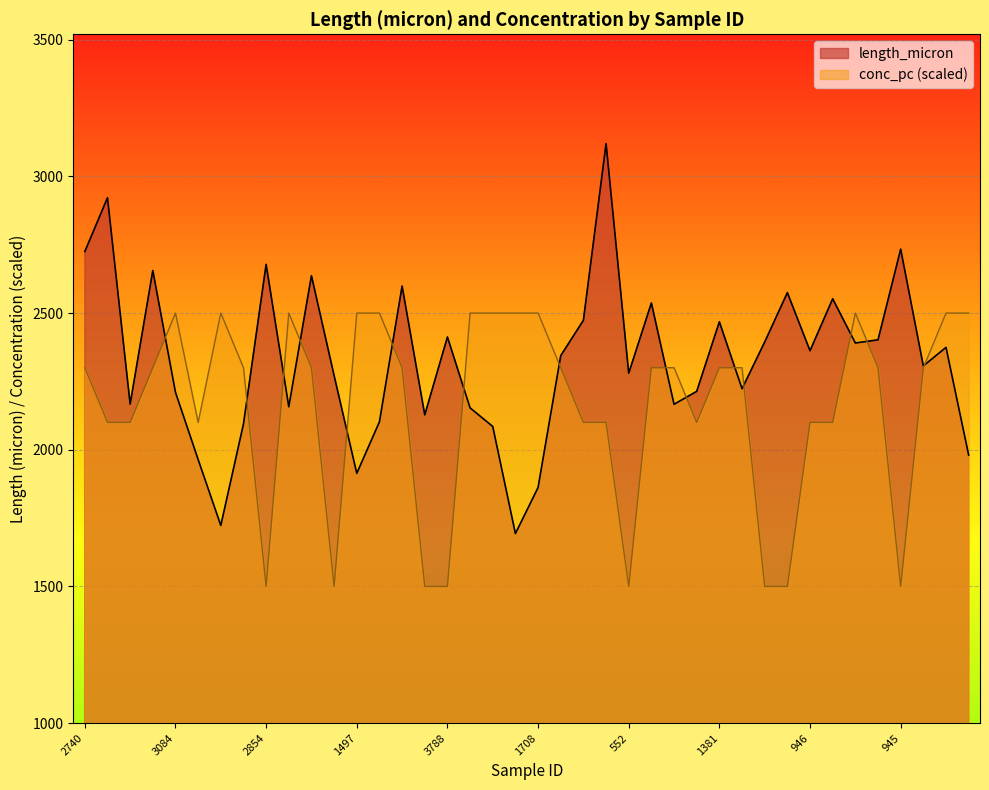

Between 1497 and 1418, which is larger?

1418